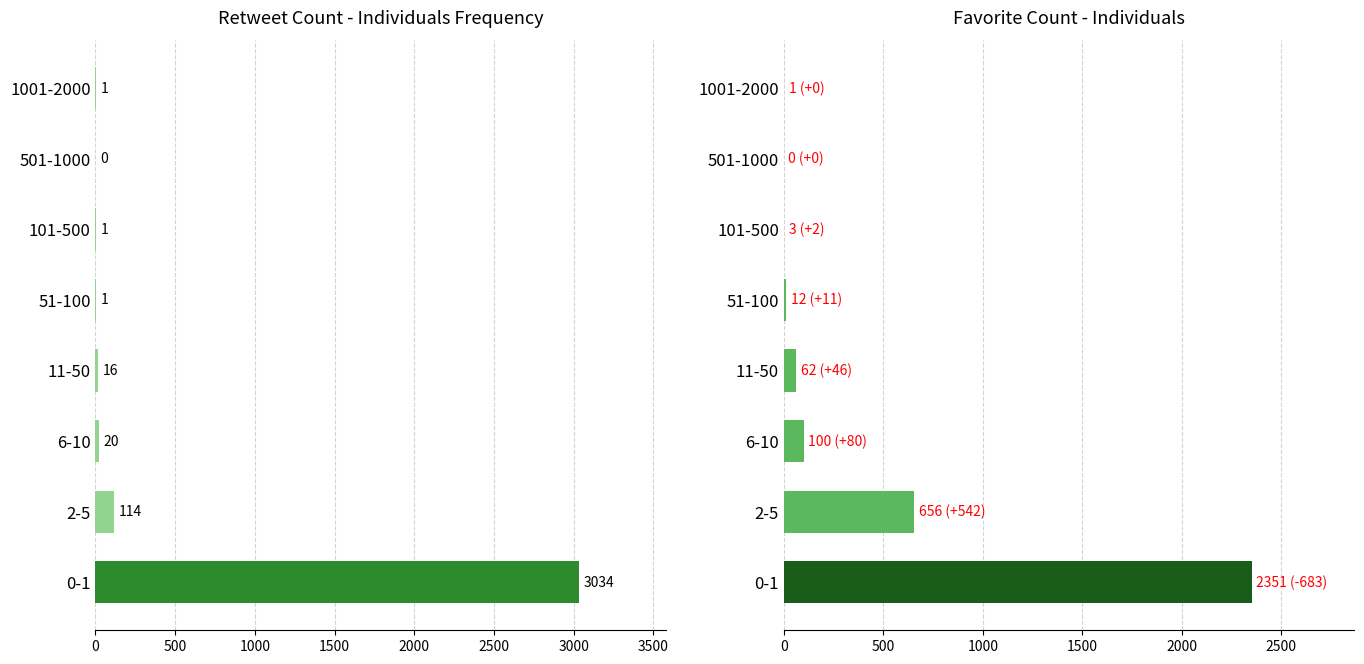

Reading left to right, what are all the values shown in this chart?

individuals_frequency: 3034	114	20	16	1	1	0	1
individuals: 2351	656	100	62	12	3	0	1